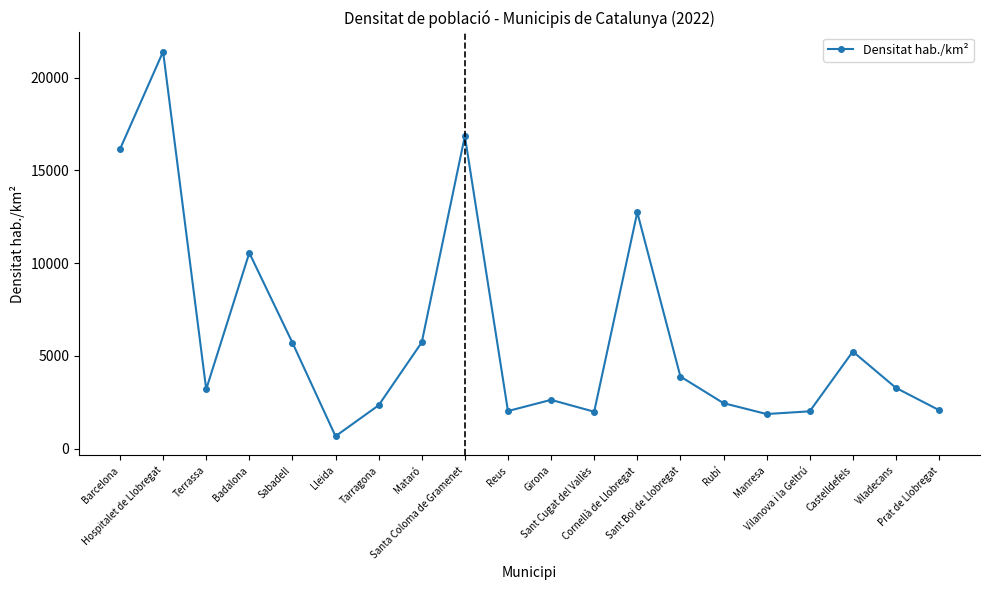

What is the difference between the maximum and minimum values?

20743.6